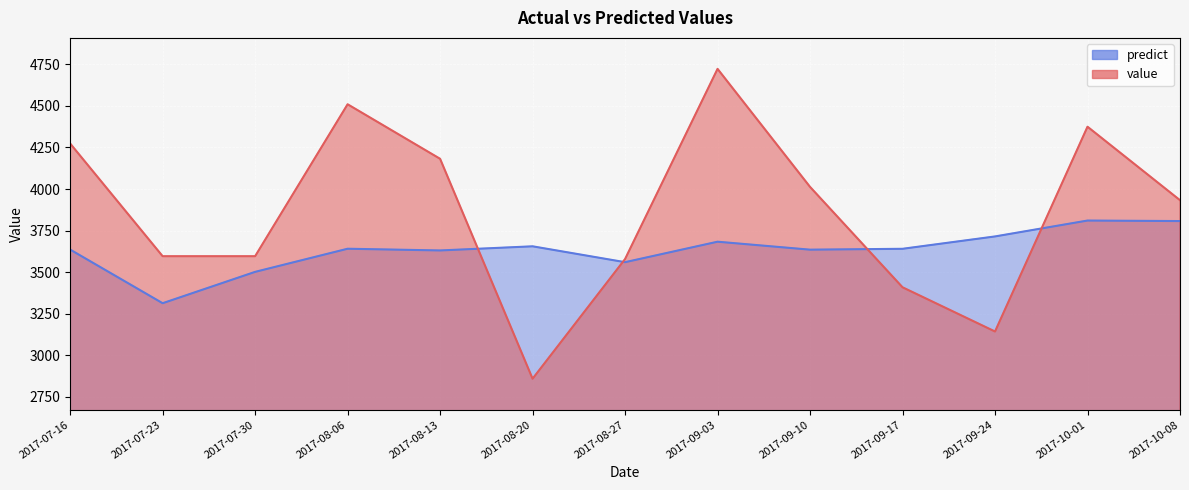

Which has a higher value, 2017-08-27 or 2017-10-01?

2017-10-01